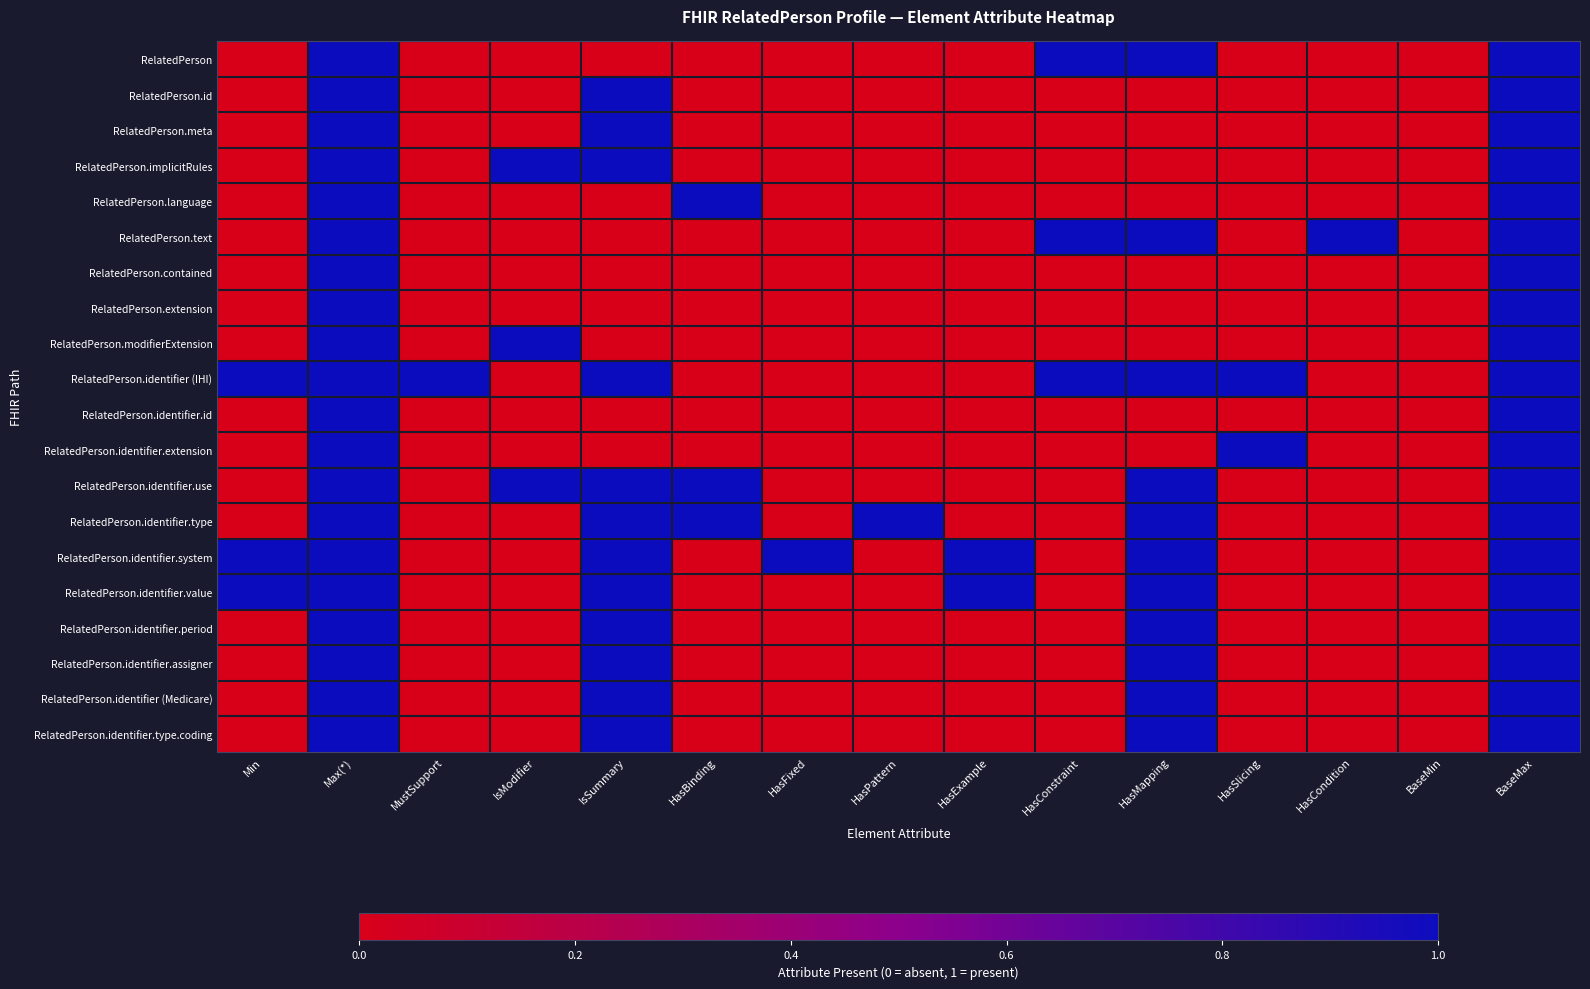

At which category is the sum across all series the highest?

Max(*)